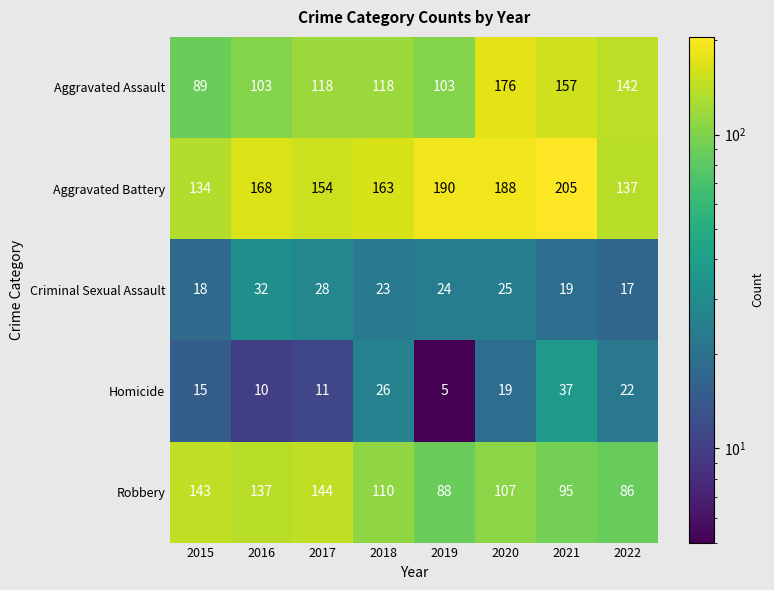

At which label is Aggravated Battery closest to 169?

2016